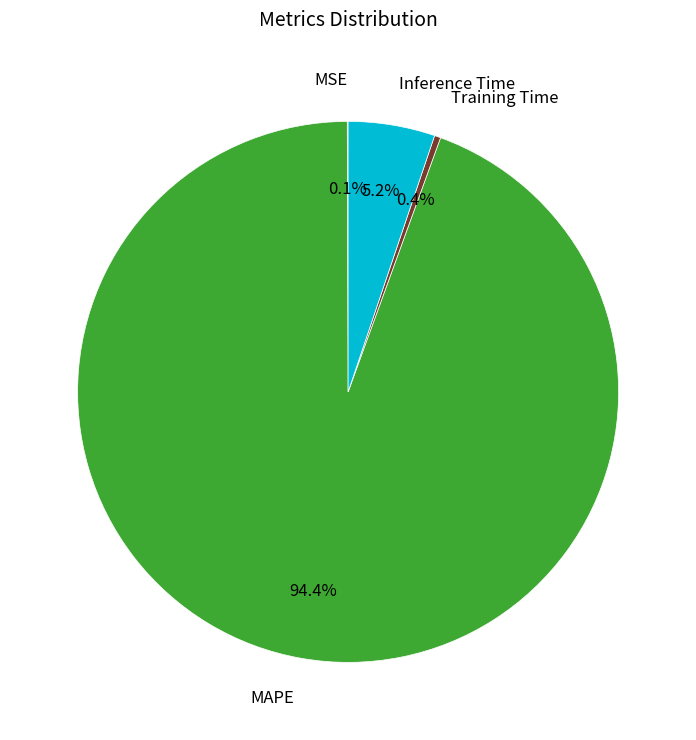

What is the total percentage of Training Time and Inference Time?

5.6%